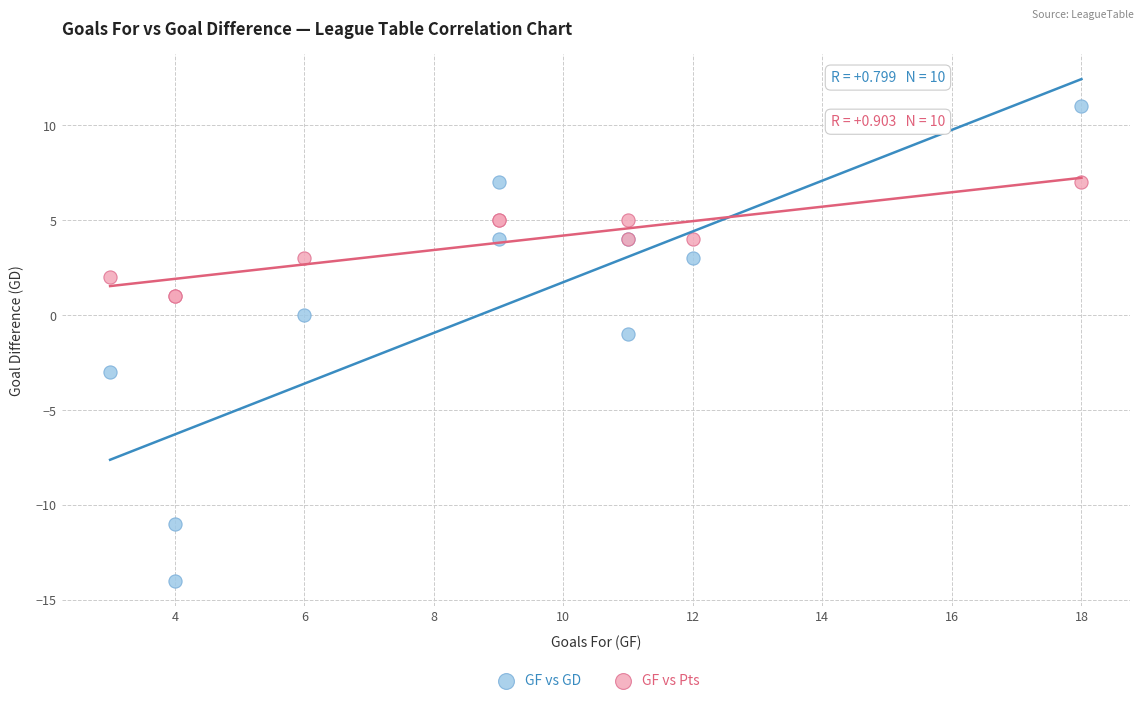

Which series has the widest spread of Y values?

GF vs GD